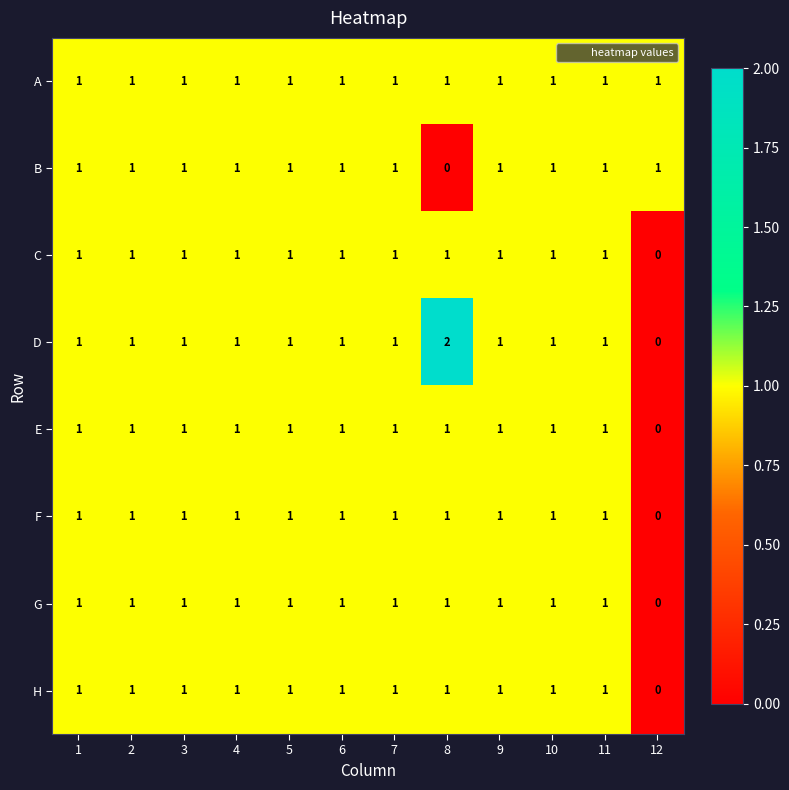

How many B values are between 1 and 2?

11